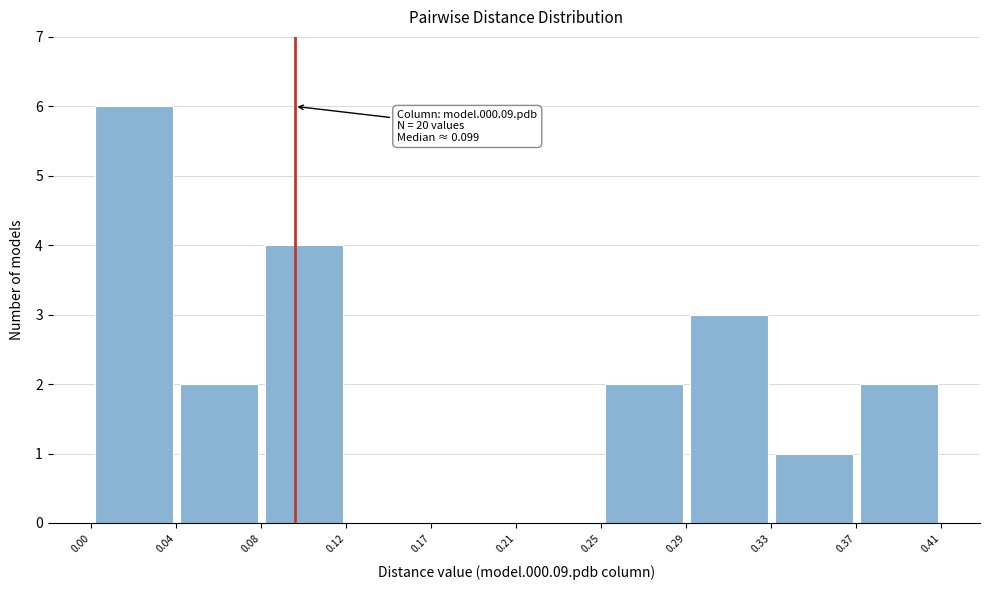

Over which range of the x-axis is the bar tallest?

0.00 to 0.04